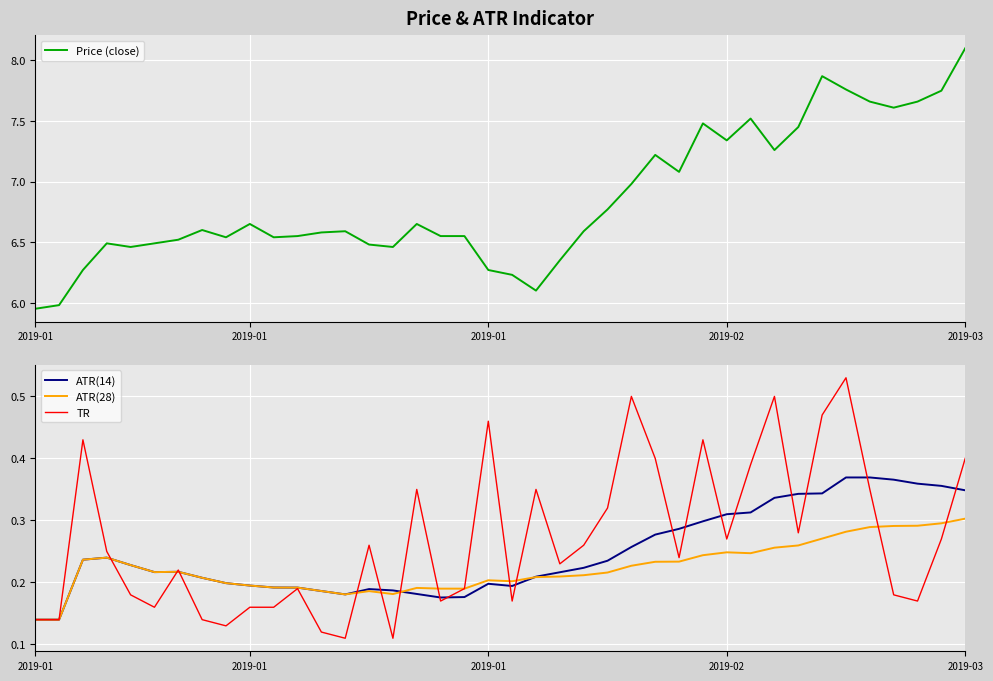

List the labels in order of ATR(14) value, largest first.

34, 35, 36, 37, 38, 39, 33, 32, 31, 30, 29, 28, 27, 26, 25, 2019-02, 2019-01, 24, 2019-03, 23, 6, 5, 22, 21, 7, 8, 19, 9, 20, 10, 11, 14, 15, 12, 16, 13, 18, 17, 2019-01, 2019-01